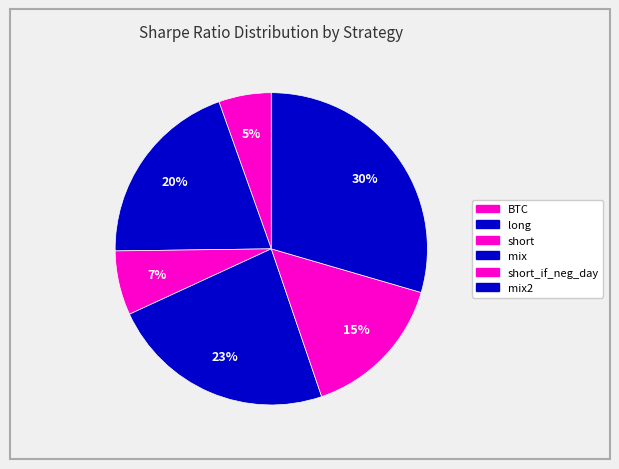

How many slices are in this pie chart?

6